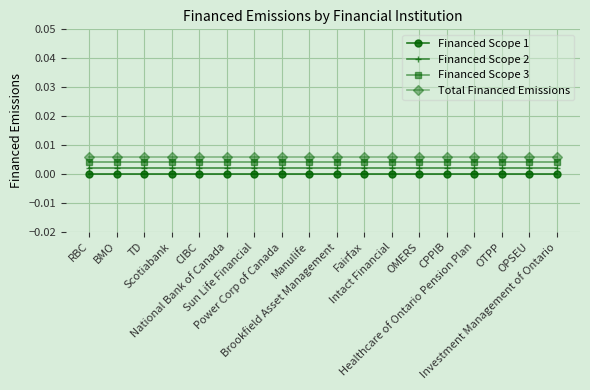

True or false: Financed Scope 1 and Total Financed Emissions intersect in this chart.

False